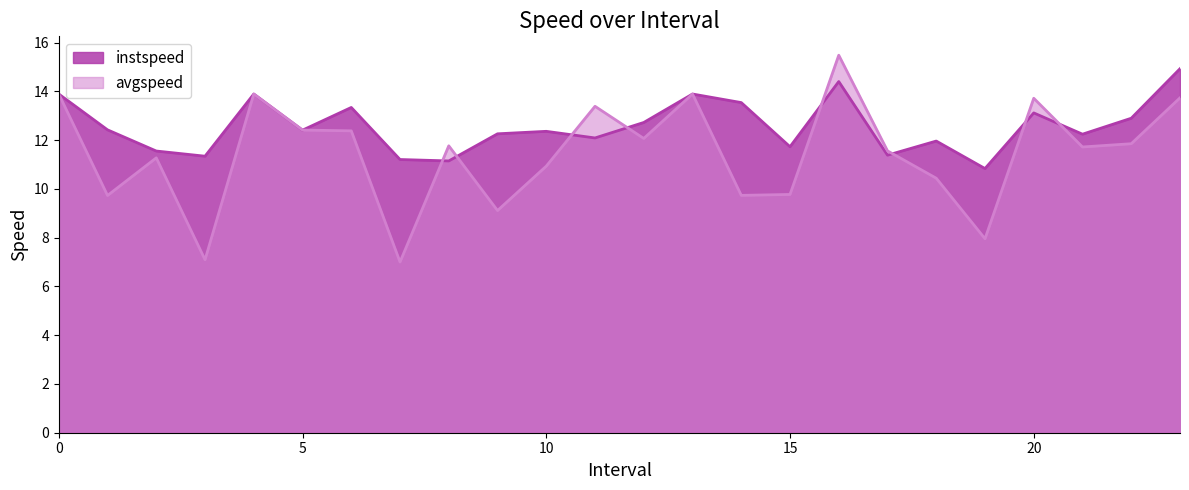

Is the value of avgspeed at 16.0 greater than the value of instspeed at 5.0?

Yes